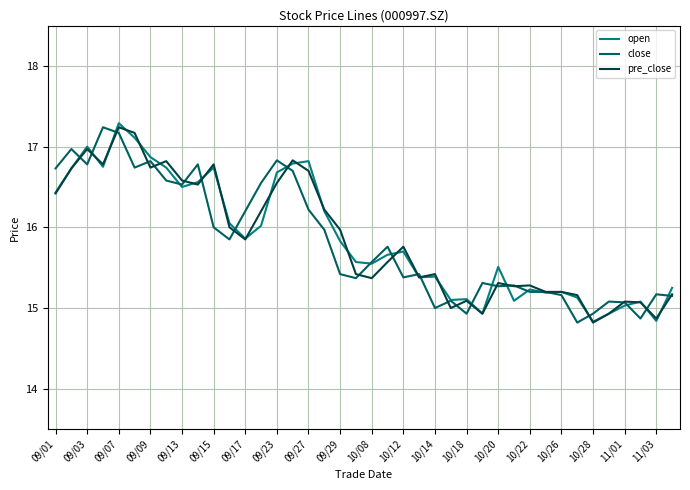

What is the maximum value for close?

17.2